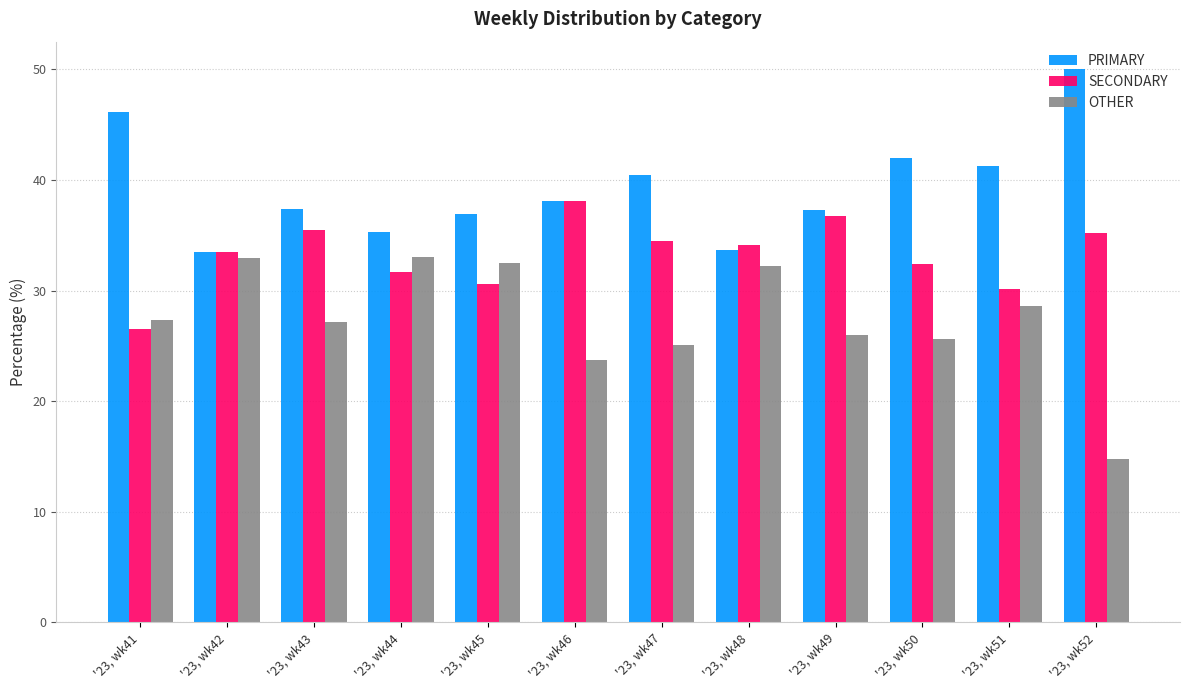

At which label is OTHER closest to 23?

'23, wk46